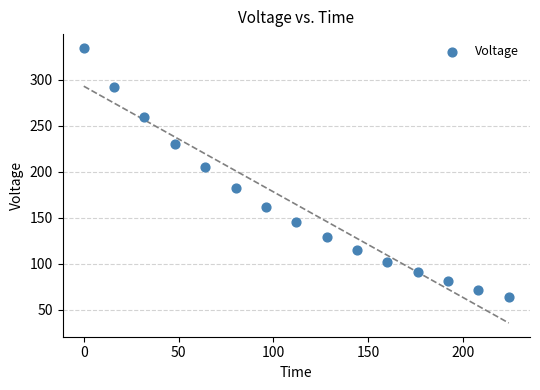

What Y value in the scatter plot is closest to 199?

205.2